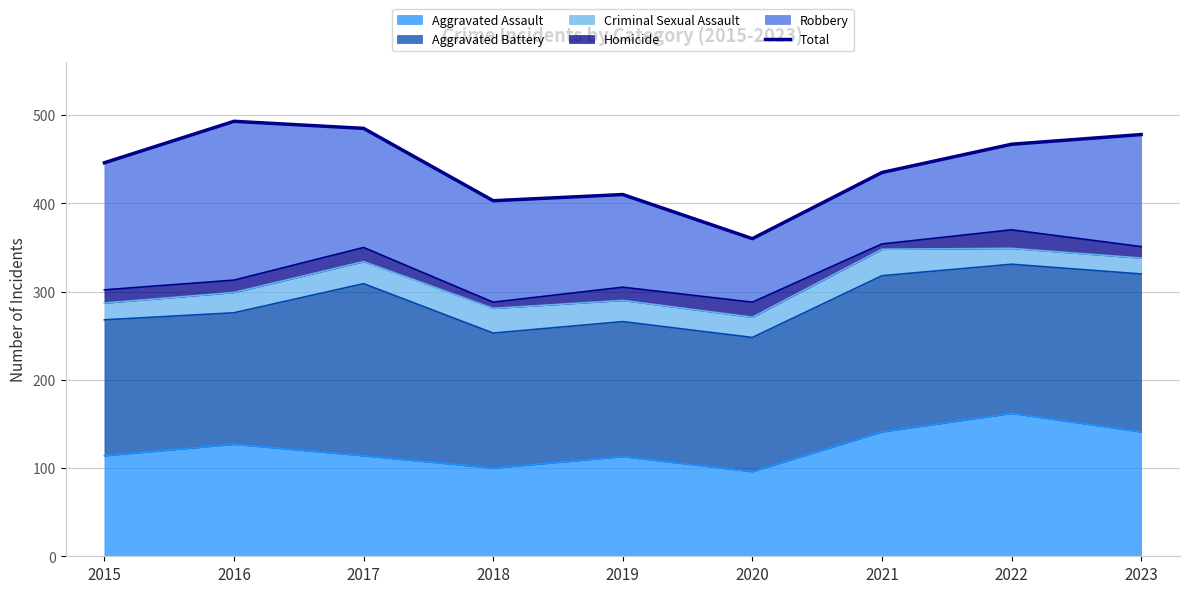

What is the change in value from 2022 to 2023?

+11